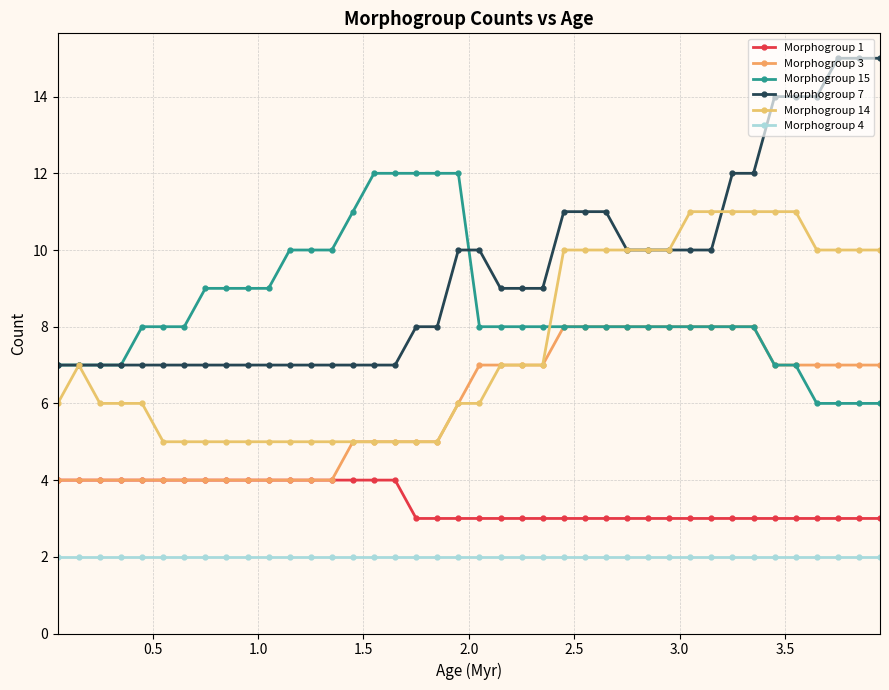

How many lines are shown in the chart?

6